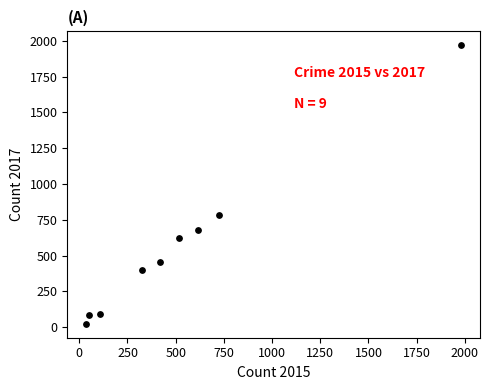

What Y value in the scatter plot is closest to 995?

780